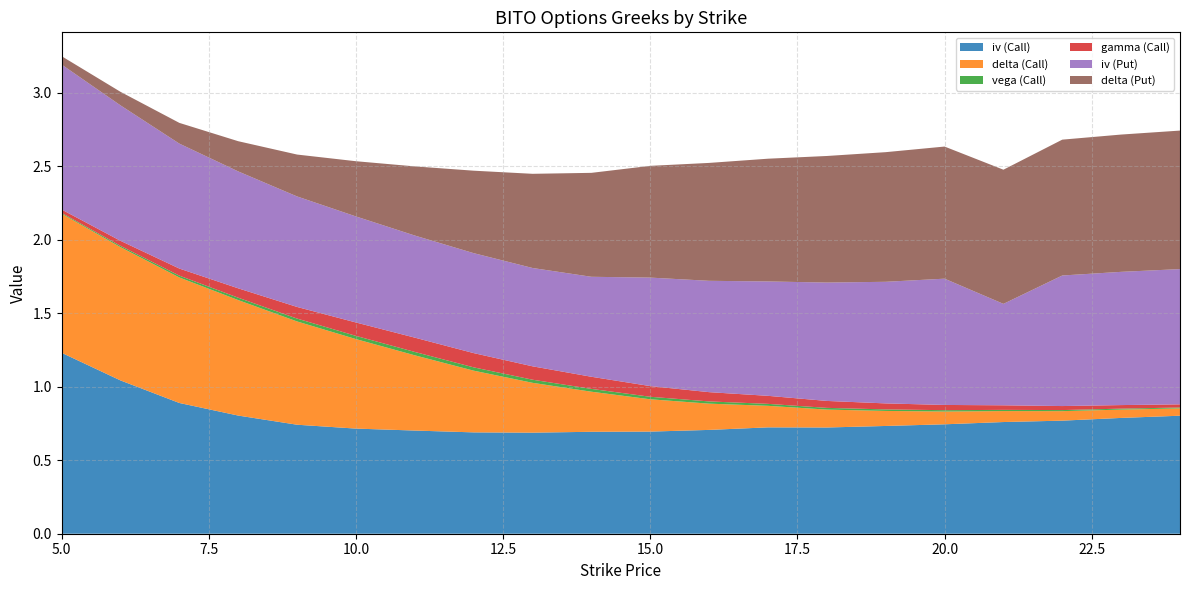

Reading left to right, what are all the values shown in this chart?

iv (Call): 5=1.2	6=1.0	7=0.9	8=0.8	9=0.7	10=0.7	11=0.7	12=0.7	13=0.7	14=0.7	15=0.7	16=0.7	17=0.7	18=0.7	19=0.7	20=0.7	21=0.8	22=0.8	23=0.8	24=0.8
delta (Call): 5=0.9	6=0.9	7=0.9	8=0.8	9=0.7	10=0.6	11=0.5	12=0.4	13=0.3	14=0.3	15=0.2	16=0.2	17=0.1	18=0.1	19=0.1	20=0.1	21=0.1	22=0.1	23=0.1	24=0.0
vega (Call): 5=0.0	6=0.0	7=0.0	8=0.0	9=0.0	10=0.0	11=0.0	12=0.0	13=0.0	14=0.0	15=0.0	16=0.0	17=0.0	18=0.0	19=0.0	20=0.0	21=0.0	22=0.0	23=0.0	24=0.0
gamma (Call): 5=0.0	6=0.0	7=0.0	8=0.1	9=0.1	10=0.1	11=0.1	12=0.1	13=0.1	14=0.1	15=0.1	16=0.1	17=0.1	18=0.0	19=0.0	20=0.0	21=0.0	22=0.0	23=0.0	24=0.0
iv (Put): 5=1.0	6=0.9	7=0.8	8=0.8	9=0.8	10=0.7	11=0.7	12=0.7	13=0.7	14=0.7	15=0.7	16=0.8	17=0.8	18=0.8	19=0.8	20=0.9	21=0.7	22=0.9	23=0.9	24=0.9
delta (Put): 5=0.1	6=0.1	7=0.1	8=0.2	9=0.3	10=0.4	11=0.5	12=0.6	13=0.6	14=0.7	15=0.8	16=0.8	17=0.8	18=0.9	19=0.9	20=0.9	21=0.9	22=0.9	23=0.9	24=0.9